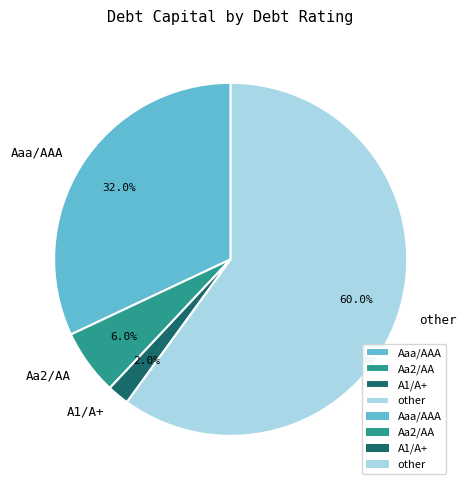

Count the number of slices in the pie.

4